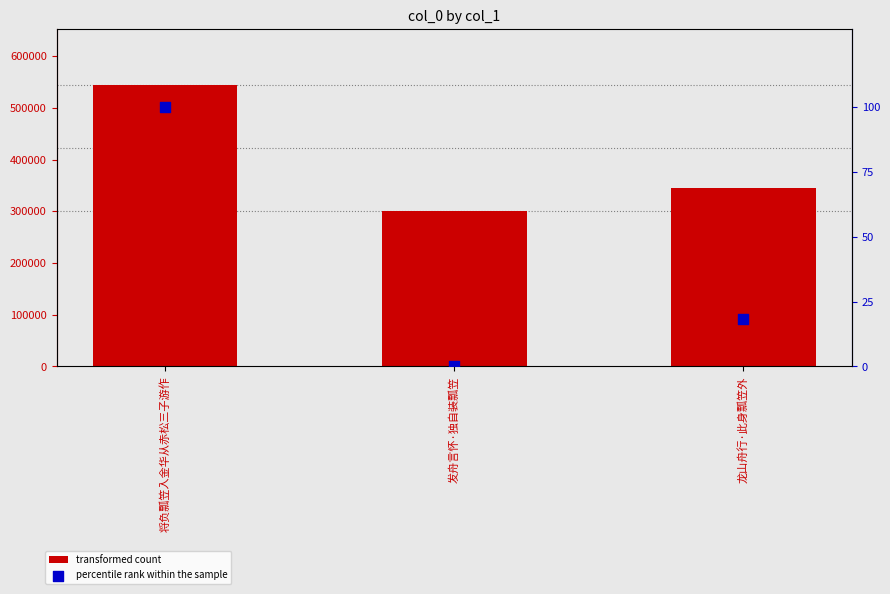

Is the value of percentile rank within the sample at 发舟言怀·独自装瓢笠 greater than the value of col_0 at 发舟言怀·独自装瓢笠?

No